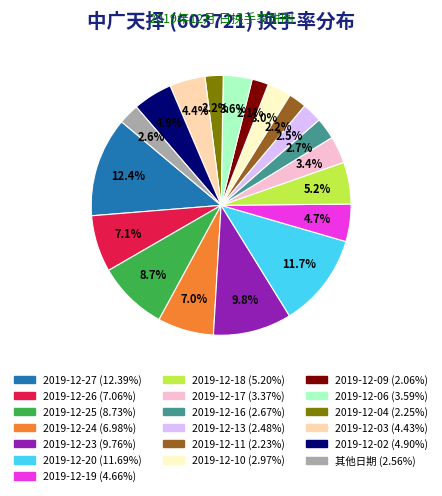

Is there a majority slice in this chart?

No